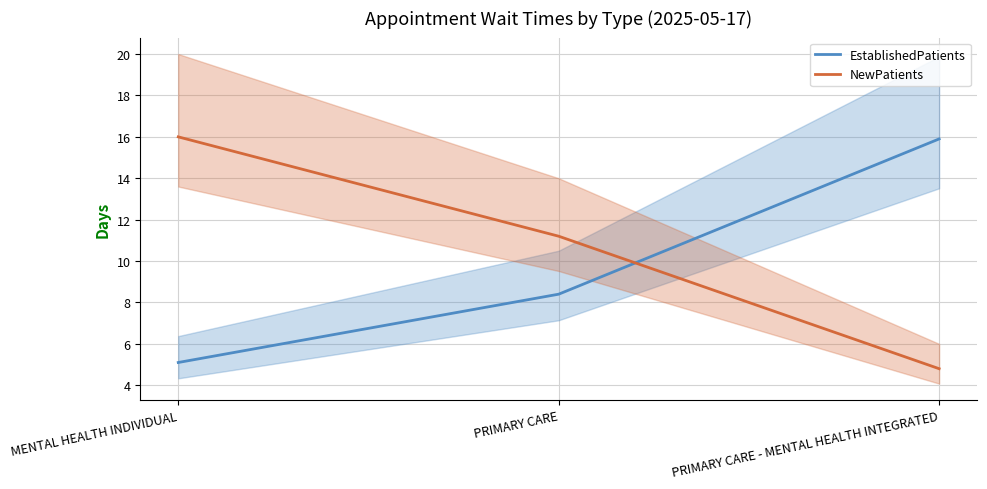

Rank the categories by NewPatients value from lowest to highest.

PRIMARY CARE - MENTAL HEALTH INTEGRATED, PRIMARY CARE, MENTAL HEALTH INDIVIDUAL